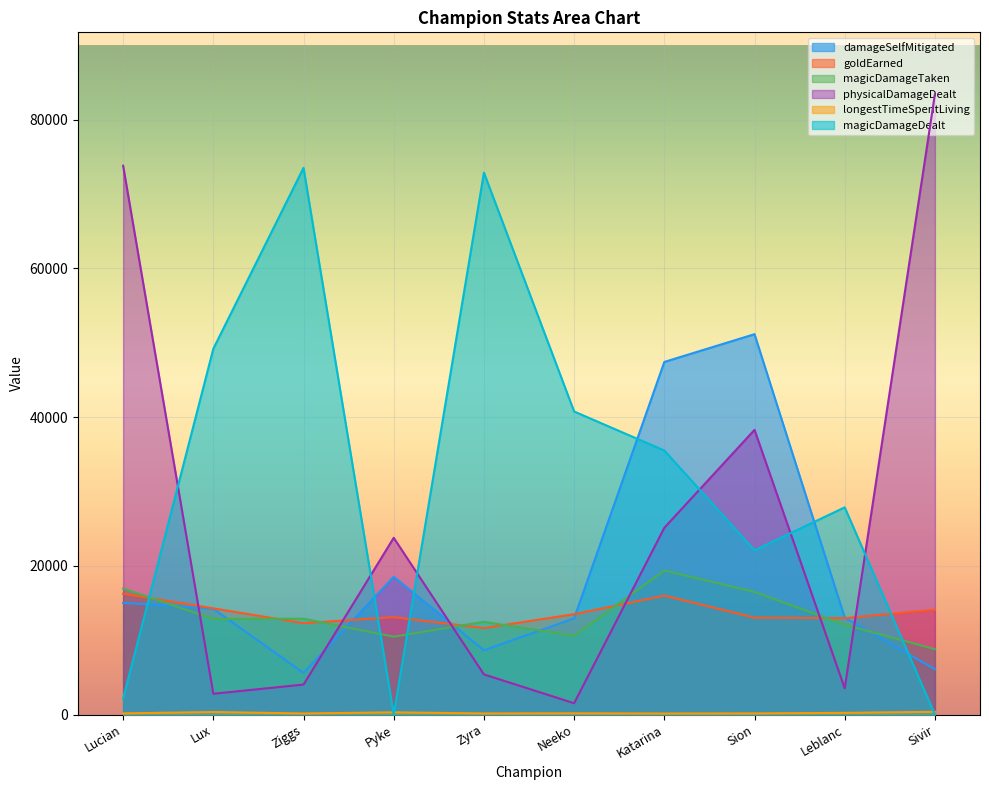

In longestTimeSpentLiving, how many points are higher than both neighbors (excluding endpoints)?

3